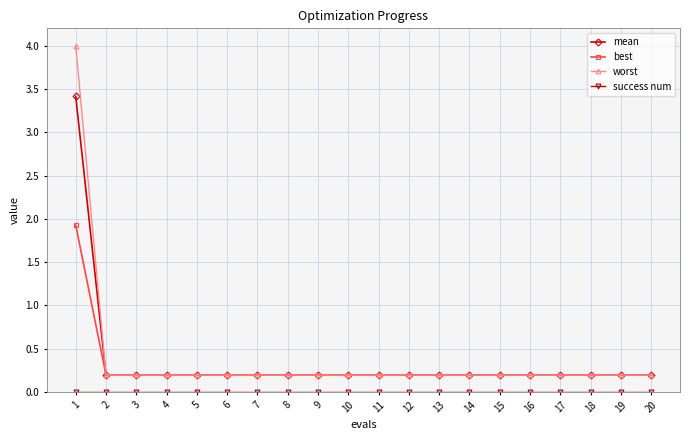

How many best values are between 0 and 1?

19